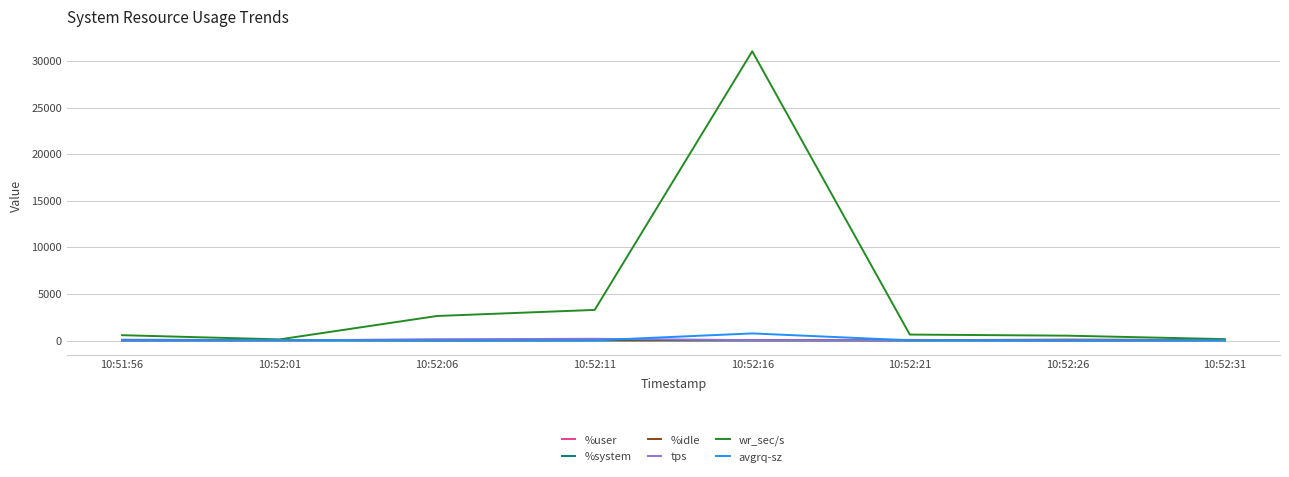

What are all the series names shown in the legend?

%user, %system, %idle, tps, wr_sec/s, avgrq-sz